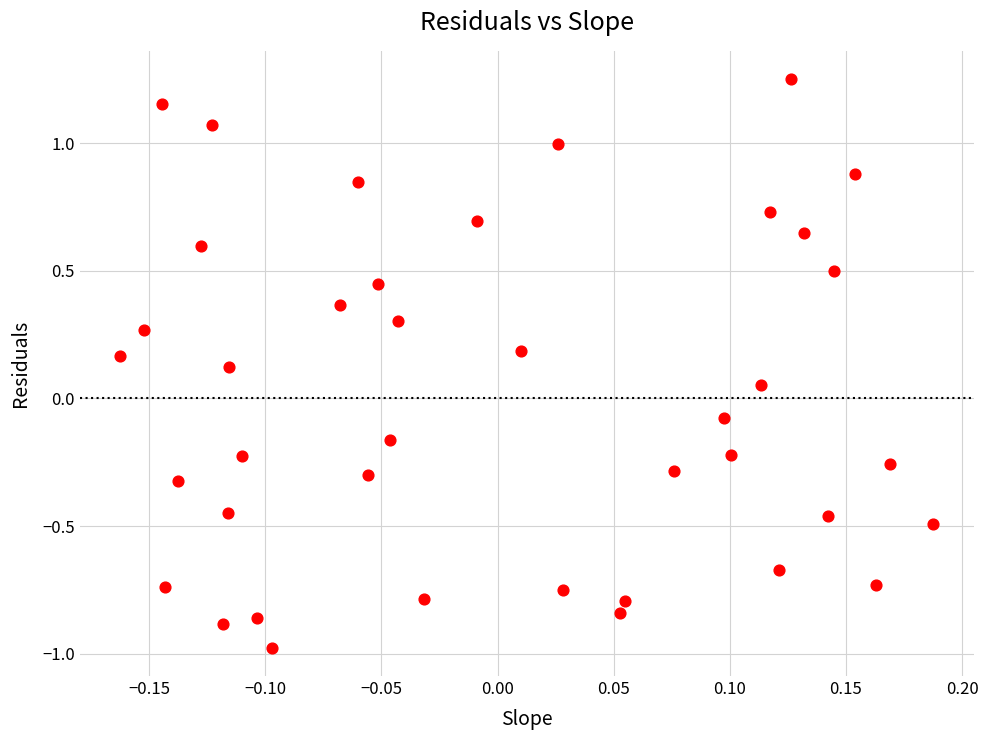

What is the range of Y values (max minus min)?

2.2